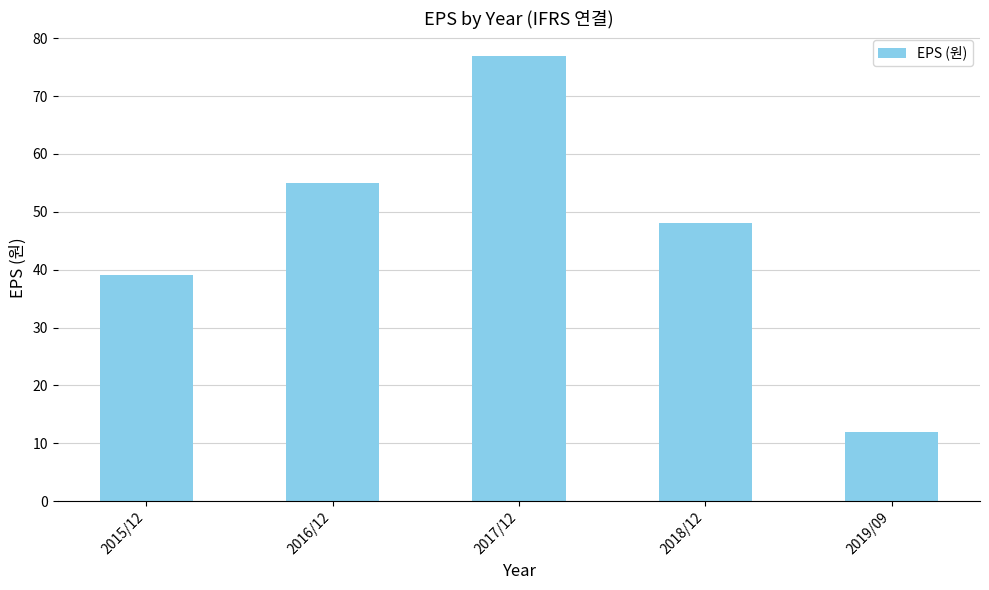

Reading right to left, what are all the values shown in this chart?

2019/09=12	2018/12=48	2017/12=77	2016/12=55	2015/12=39